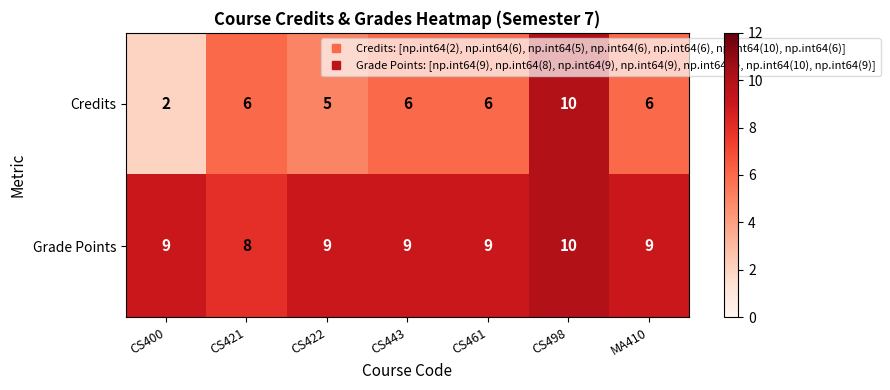

At MA410, list the series in order from largest to smallest.

Grade Points, Credits